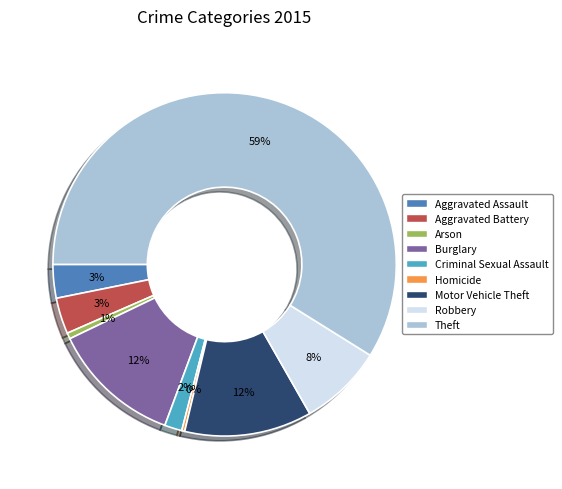

The Motor Vehicle Theft slice represents 18% of the pie. True or false?

False